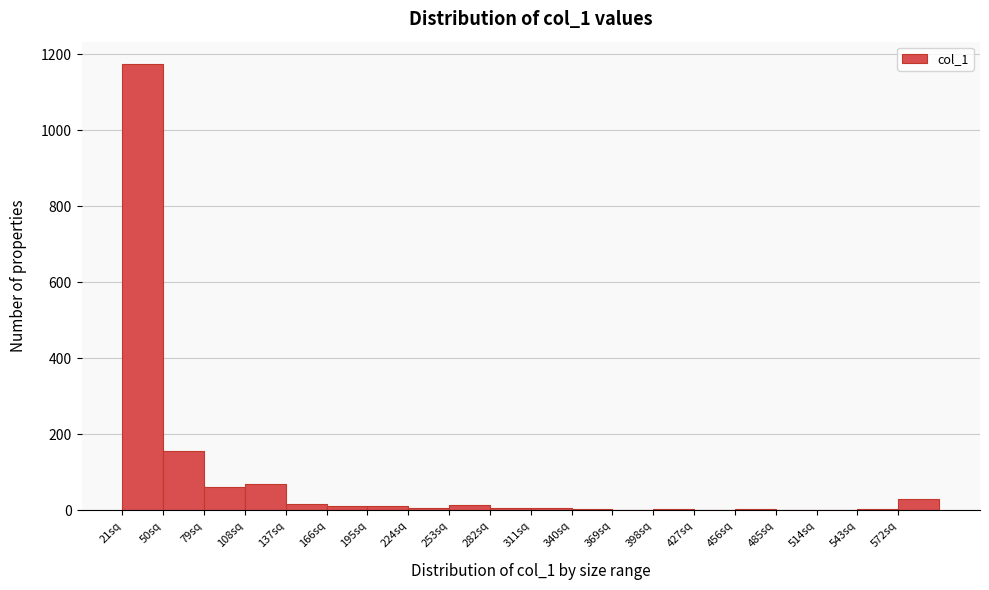

Reading left to right, transcribe this chart: for each bar, give the range it covers on the x-axis and its height. Neither the bar edges nor the heights are printed on the chart, so give them approximately, as read against the axes.

21 to 50: 1180
50 to 79: 160
79 to 108: 60
108 to 137: 80
137 to 166: under 20
166 to 195: under 20
195 to 224: under 20
224 to 253: under 20
253 to 282: under 20
282 to 311: under 20
311 to 340: under 20
340 to 369: under 20
369 to 398: under 20
398 to 427: under 20
427 to 456: under 20
456 to 485: under 20
485 to 514: under 20
514 to 543: under 20
543 to 572: under 20
572 to 601: 20